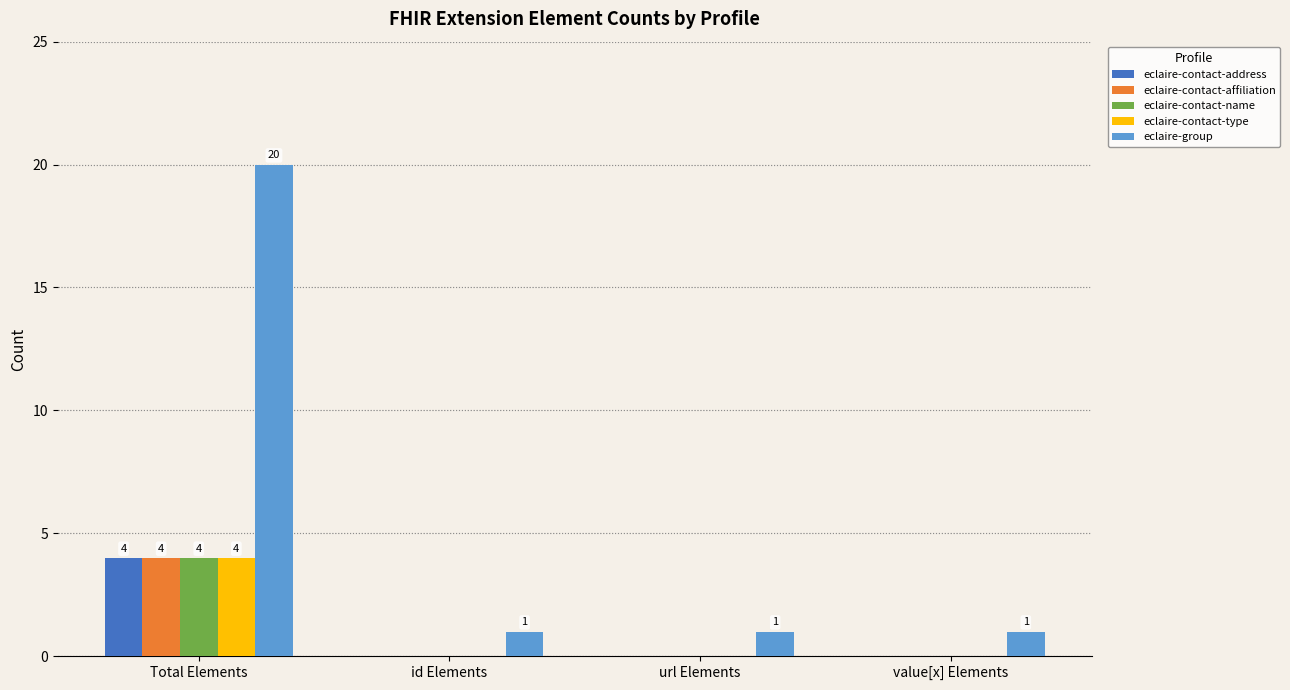

Which category has the highest value across all series?

Total Elements